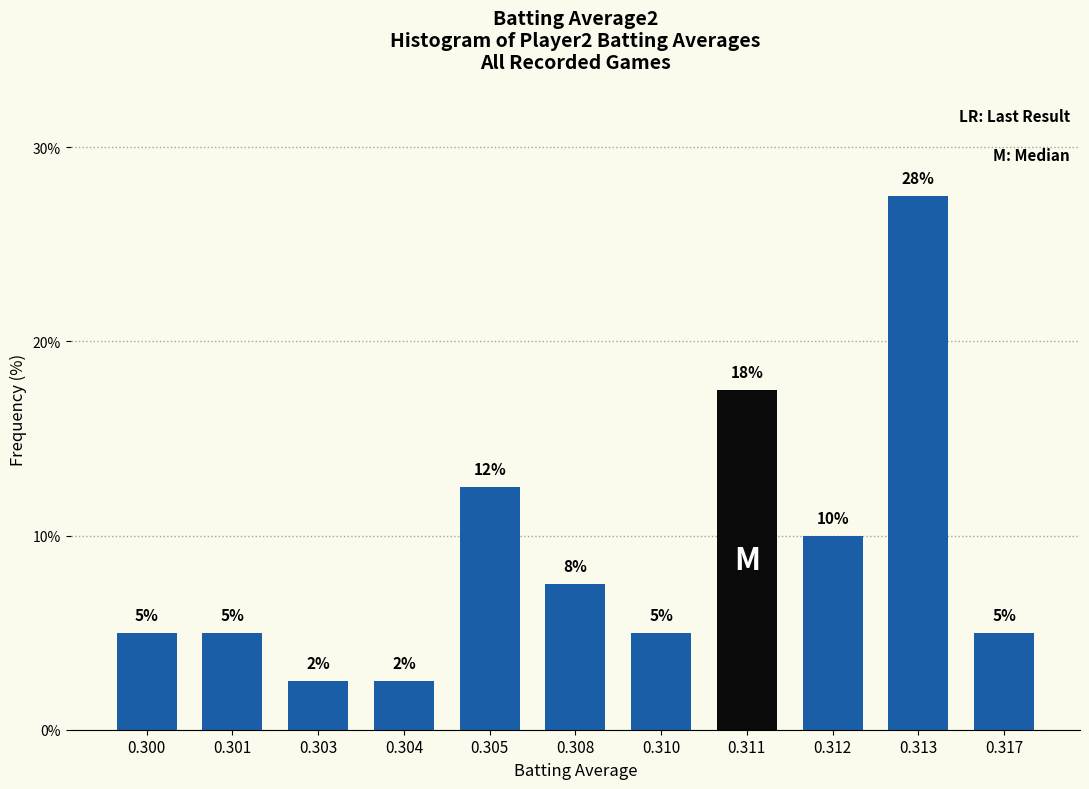

How many bars are there in total?

11